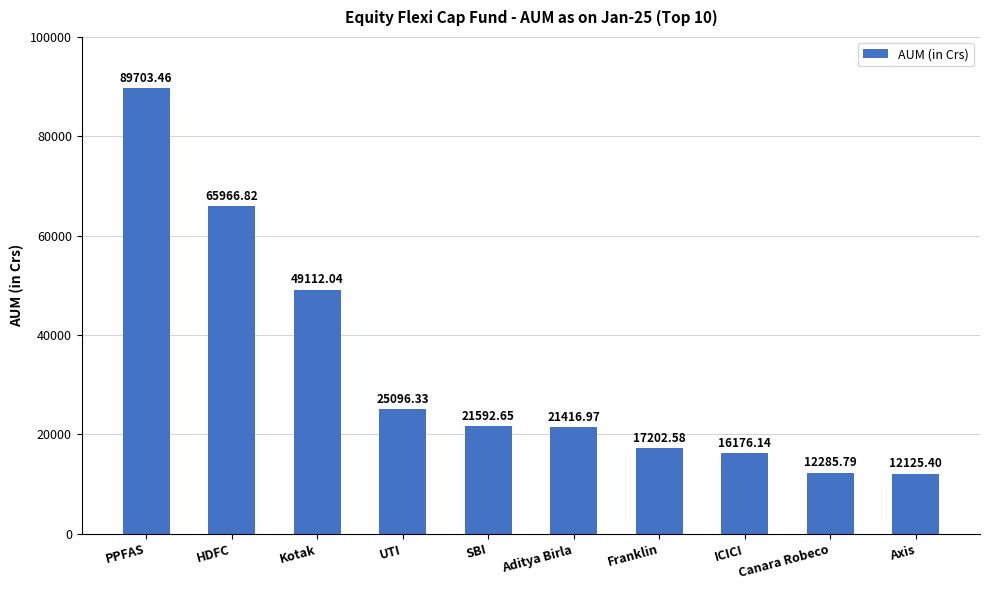

Reading left to right, transcribe all the data shown in this chart.

PPFAS=89703.5	HDFC=65966.8	Kotak=49112.0	UTI=25096.3	SBI=21592.7	Aditya Birla=21417.0	Franklin=17202.6	ICICI=16176.1	Canara Robeco=12285.8	Axis=12125.4